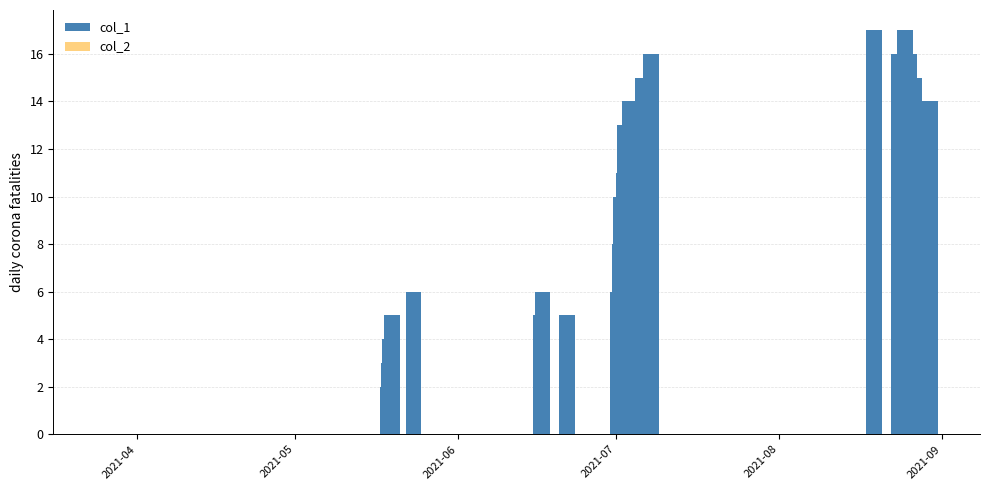

Are the bars horizontal?

No